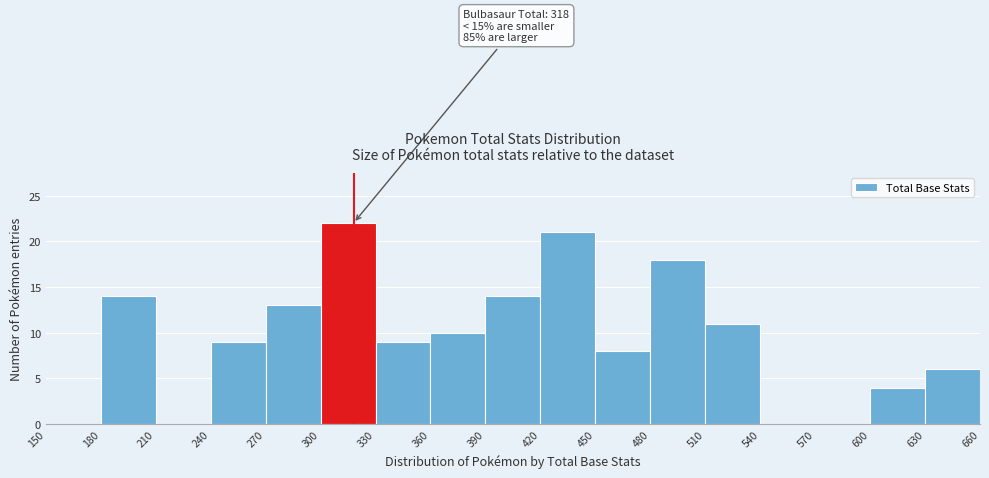

Over which range of the x-axis is the bar tallest?

300 to 330